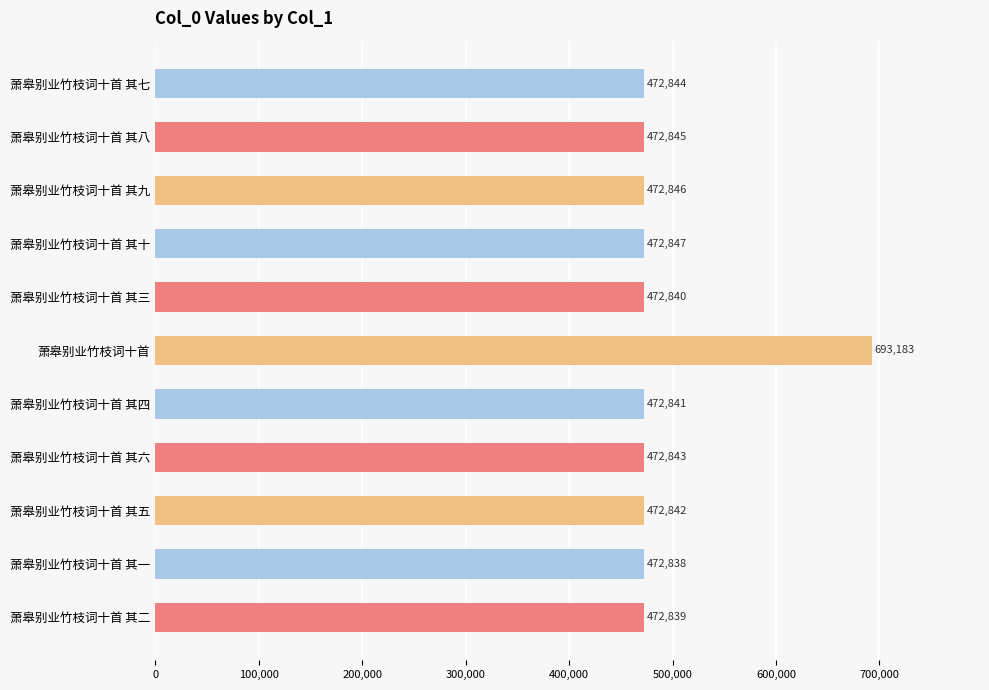

List the labels in order of value, smallest first.

萧皋别业竹枝词十首 其一, 萧皋别业竹枝词十首 其二, 萧皋别业竹枝词十首 其三, 萧皋别业竹枝词十首 其四, 萧皋别业竹枝词十首 其五, 萧皋别业竹枝词十首 其六, 萧皋别业竹枝词十首 其七, 萧皋别业竹枝词十首 其八, 萧皋别业竹枝词十首 其九, 萧皋别业竹枝词十首 其十, 萧皋别业竹枝词十首